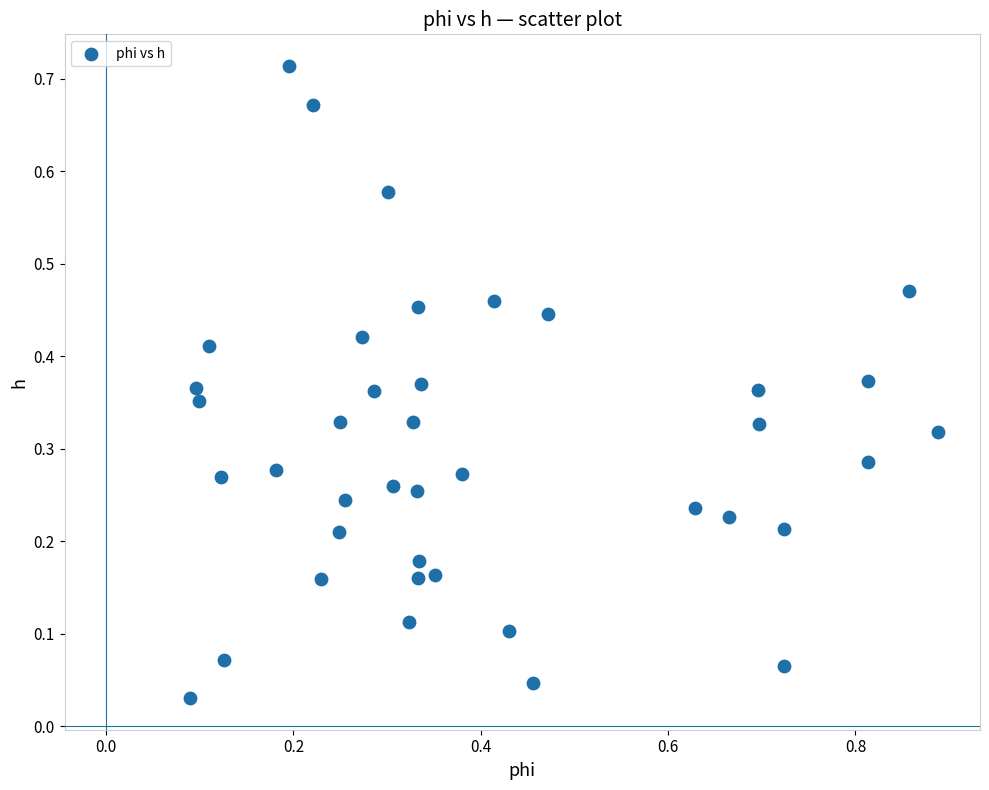

What is the range of X values (max minus min)?

0.8